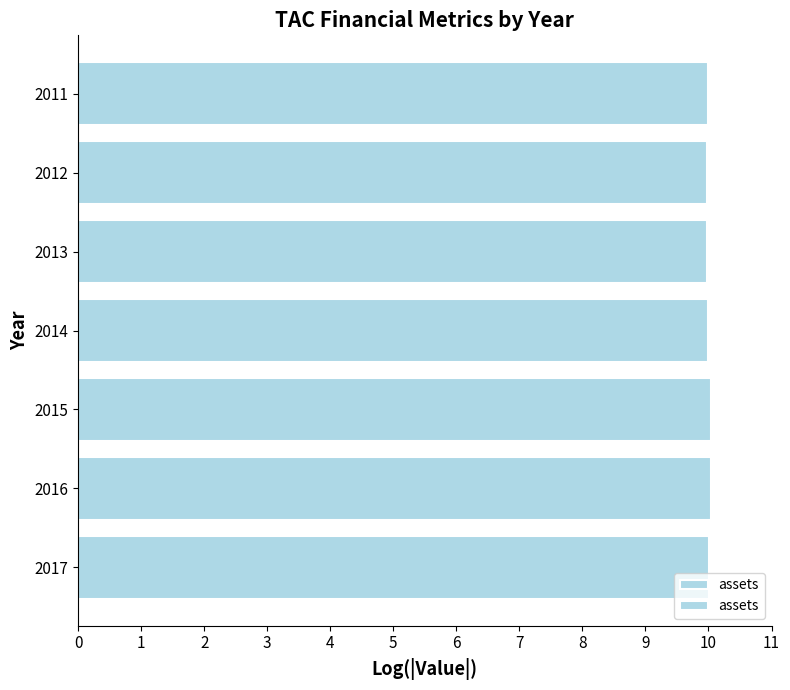

The value at 2016 is 13.2. True or false?

False